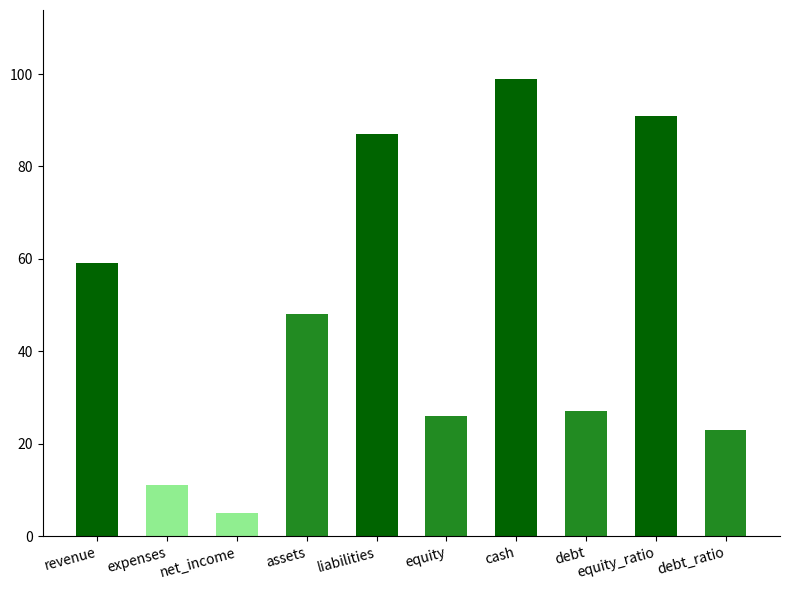

How many data points does each series have?

10